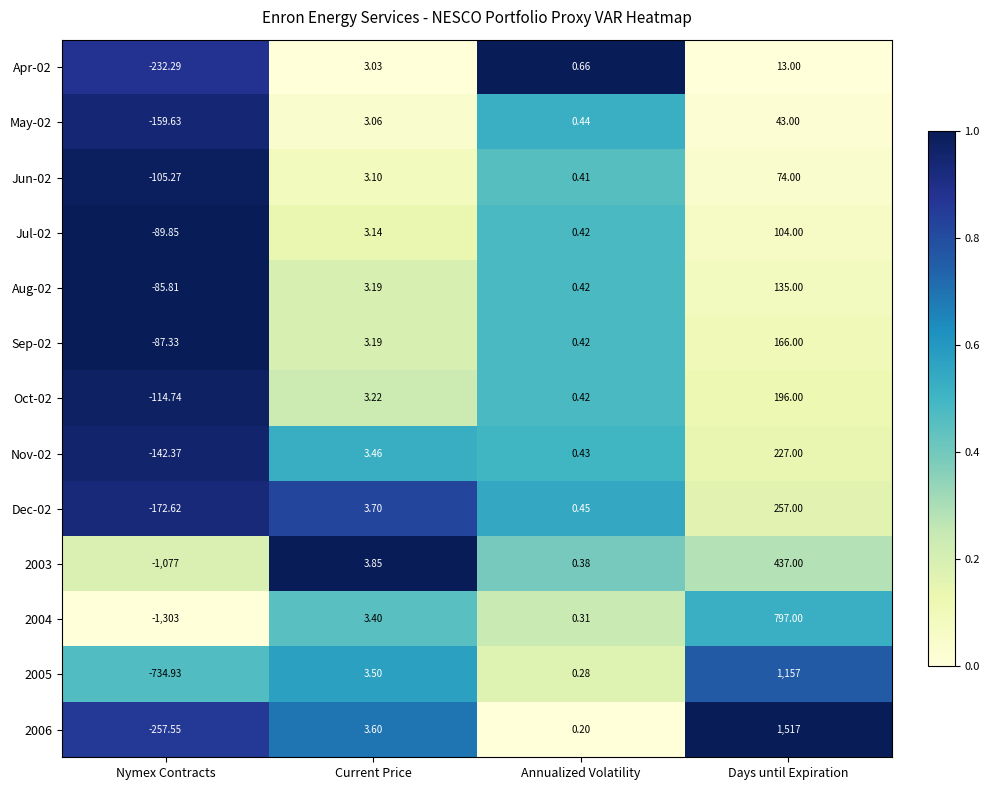

At which category is the sum across all series the highest?

Days until Expiration